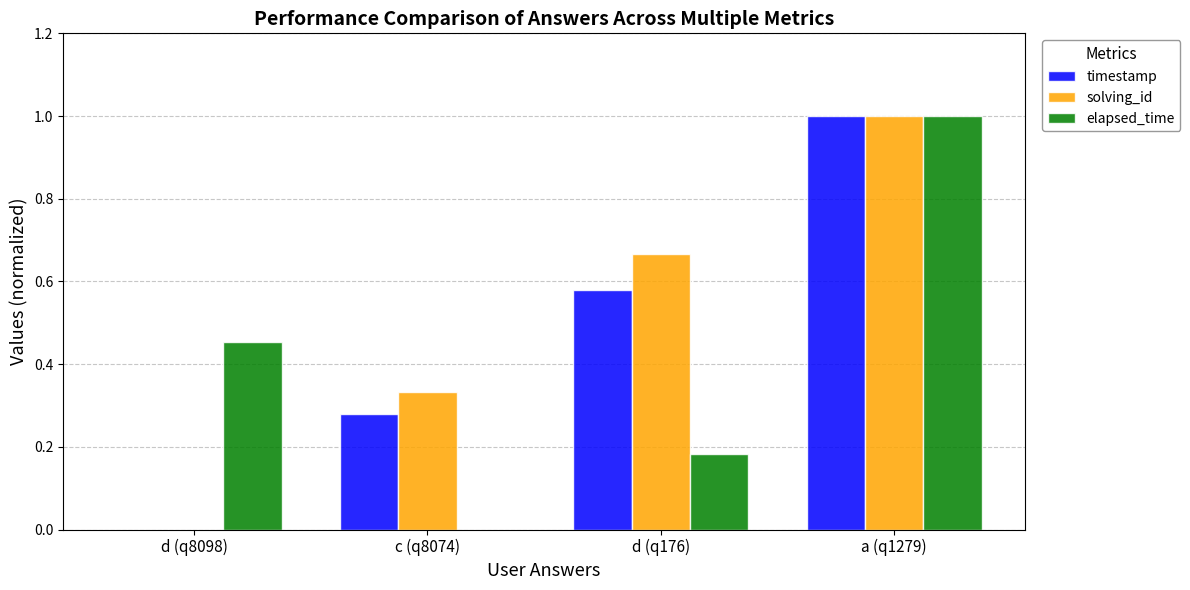

How many data points does each series have?

4